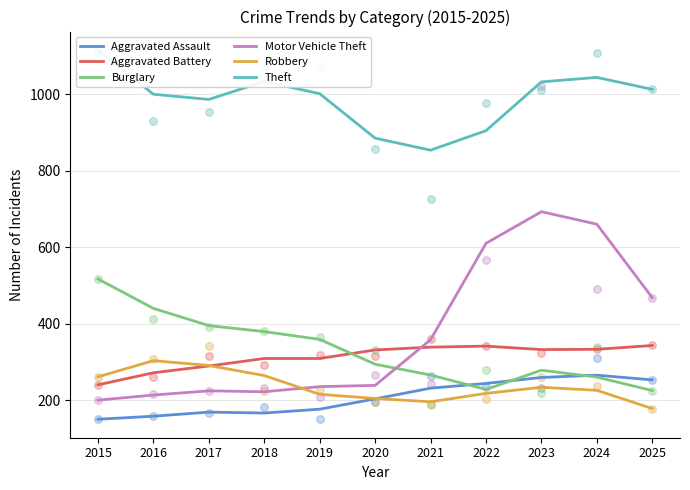

At which category is the sum across all series the highest?

2023